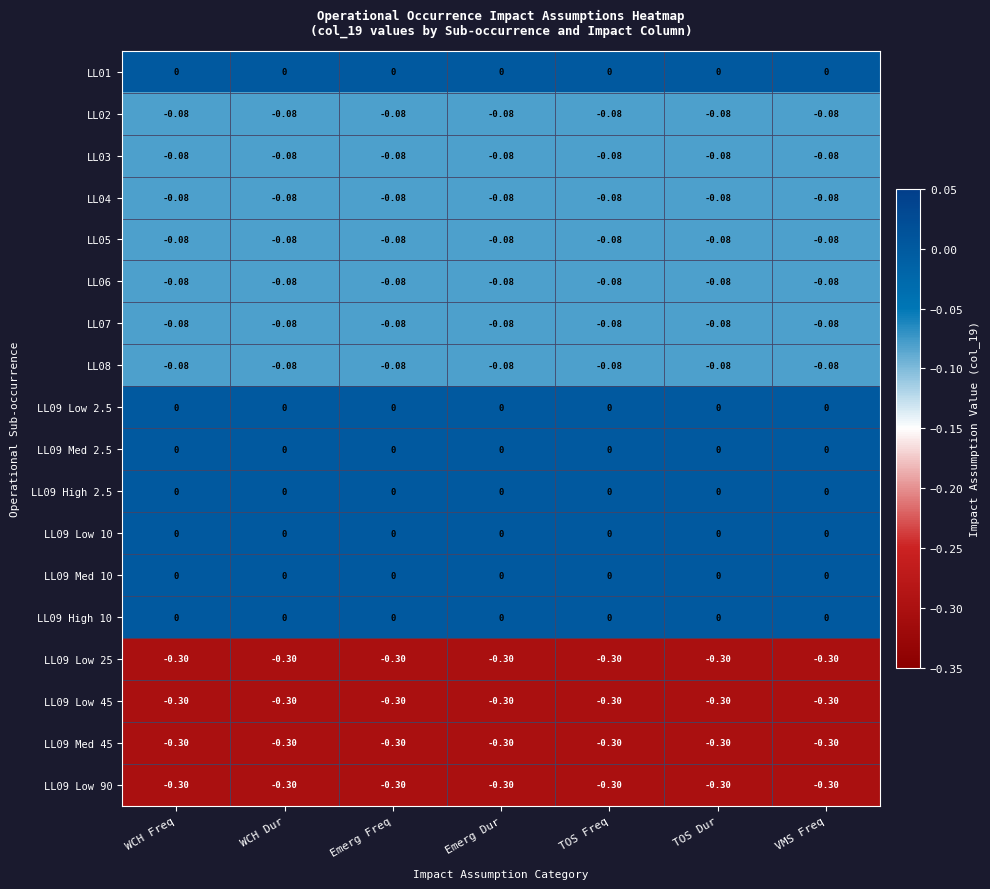

Reading right to left, list all the values displayed in this chart.

LL01: VMS Freq=0.0	TOS Dur=0.0	TOS Freq=0.0	Emerg Dur=0.0	Emerg Freq=0.0	WCH Dur=0.0	WCH Freq=0.0
LL02: VMS Freq=-0.1	TOS Dur=-0.1	TOS Freq=-0.1	Emerg Dur=-0.1	Emerg Freq=-0.1	WCH Dur=-0.1	WCH Freq=-0.1
LL03: VMS Freq=-0.1	TOS Dur=-0.1	TOS Freq=-0.1	Emerg Dur=-0.1	Emerg Freq=-0.1	WCH Dur=-0.1	WCH Freq=-0.1
LL04: VMS Freq=-0.1	TOS Dur=-0.1	TOS Freq=-0.1	Emerg Dur=-0.1	Emerg Freq=-0.1	WCH Dur=-0.1	WCH Freq=-0.1
LL05: VMS Freq=-0.1	TOS Dur=-0.1	TOS Freq=-0.1	Emerg Dur=-0.1	Emerg Freq=-0.1	WCH Dur=-0.1	WCH Freq=-0.1
LL06: VMS Freq=-0.1	TOS Dur=-0.1	TOS Freq=-0.1	Emerg Dur=-0.1	Emerg Freq=-0.1	WCH Dur=-0.1	WCH Freq=-0.1
LL07: VMS Freq=-0.1	TOS Dur=-0.1	TOS Freq=-0.1	Emerg Dur=-0.1	Emerg Freq=-0.1	WCH Dur=-0.1	WCH Freq=-0.1
LL08: VMS Freq=-0.1	TOS Dur=-0.1	TOS Freq=-0.1	Emerg Dur=-0.1	Emerg Freq=-0.1	WCH Dur=-0.1	WCH Freq=-0.1
LL09 Low 2.5: VMS Freq=0.0	TOS Dur=0.0	TOS Freq=0.0	Emerg Dur=0.0	Emerg Freq=0.0	WCH Dur=0.0	WCH Freq=0.0
LL09 Med 2.5: VMS Freq=0.0	TOS Dur=0.0	TOS Freq=0.0	Emerg Dur=0.0	Emerg Freq=0.0	WCH Dur=0.0	WCH Freq=0.0
LL09 High 2.5: VMS Freq=0.0	TOS Dur=0.0	TOS Freq=0.0	Emerg Dur=0.0	Emerg Freq=0.0	WCH Dur=0.0	WCH Freq=0.0
LL09 Low 10: VMS Freq=0.0	TOS Dur=0.0	TOS Freq=0.0	Emerg Dur=0.0	Emerg Freq=0.0	WCH Dur=0.0	WCH Freq=0.0
LL09 Med 10: VMS Freq=0.0	TOS Dur=0.0	TOS Freq=0.0	Emerg Dur=0.0	Emerg Freq=0.0	WCH Dur=0.0	WCH Freq=0.0
LL09 High 10: VMS Freq=0.0	TOS Dur=0.0	TOS Freq=0.0	Emerg Dur=0.0	Emerg Freq=0.0	WCH Dur=0.0	WCH Freq=0.0
LL09 Low 25: VMS Freq=-0.3	TOS Dur=-0.3	TOS Freq=-0.3	Emerg Dur=-0.3	Emerg Freq=-0.3	WCH Dur=-0.3	WCH Freq=-0.3
LL09 Low 45: VMS Freq=-0.3	TOS Dur=-0.3	TOS Freq=-0.3	Emerg Dur=-0.3	Emerg Freq=-0.3	WCH Dur=-0.3	WCH Freq=-0.3
LL09 Med 45: VMS Freq=-0.3	TOS Dur=-0.3	TOS Freq=-0.3	Emerg Dur=-0.3	Emerg Freq=-0.3	WCH Dur=-0.3	WCH Freq=-0.3
LL09 Low 90: VMS Freq=-0.3	TOS Dur=-0.3	TOS Freq=-0.3	Emerg Dur=-0.3	Emerg Freq=-0.3	WCH Dur=-0.3	WCH Freq=-0.3